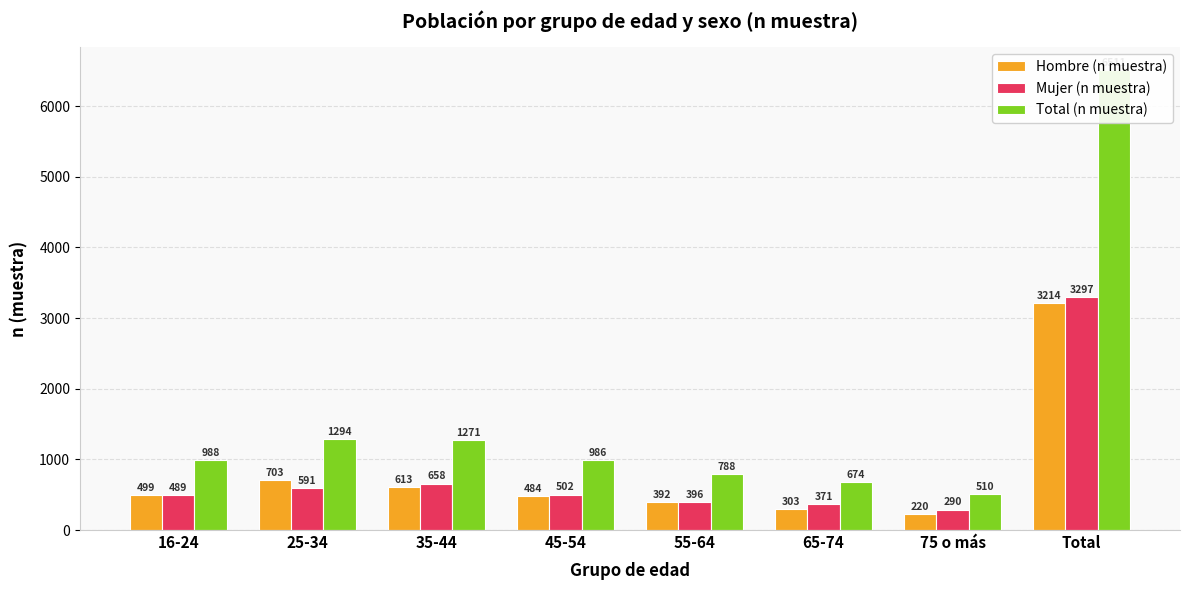

Reading left to right, transcribe all the data shown in this chart.

Hombre (n muestra): 499	703	613	484	392	303	220	3214
Mujer (n muestra): 489	591	658	502	396	371	290	3297
Total (n muestra): 988	1294	1271	986	788	674	510	6511